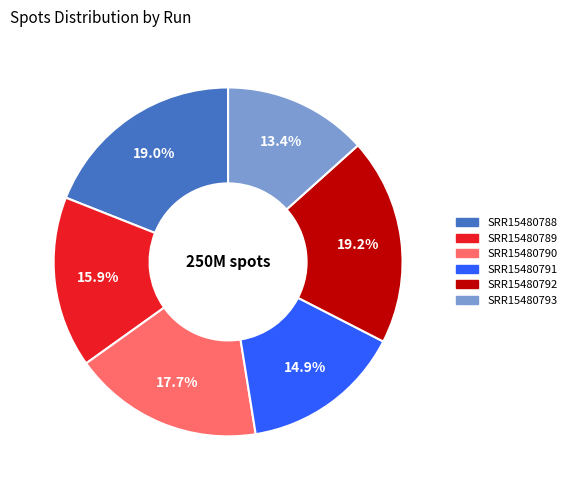

Do SRR15480788 and SRR15480790 together represent more than half of the pie?

No